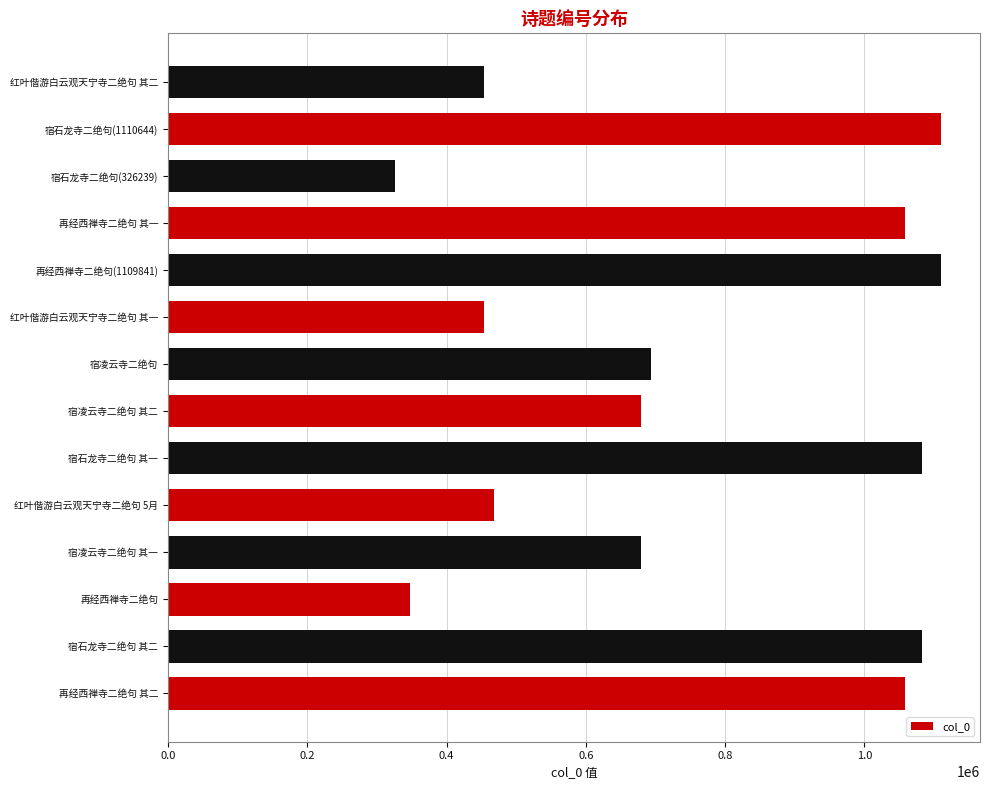

What is the average value?

757591